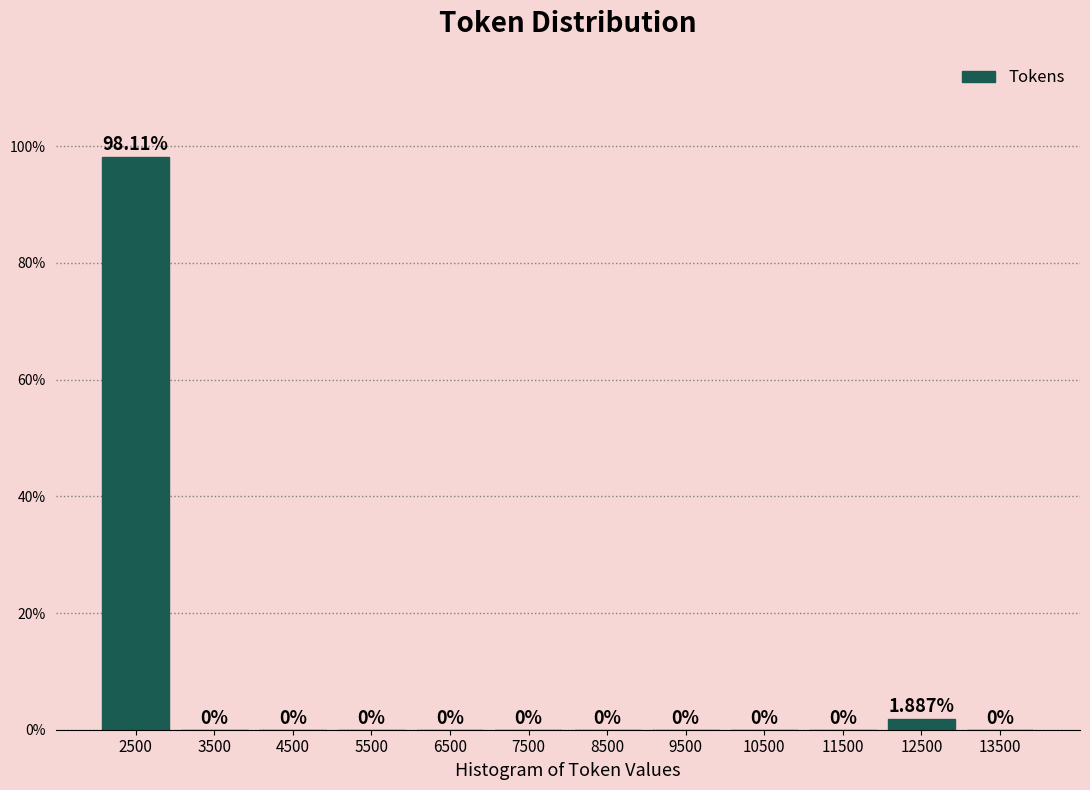

Over which range of the x-axis is the bar tallest?

2000 to 3000